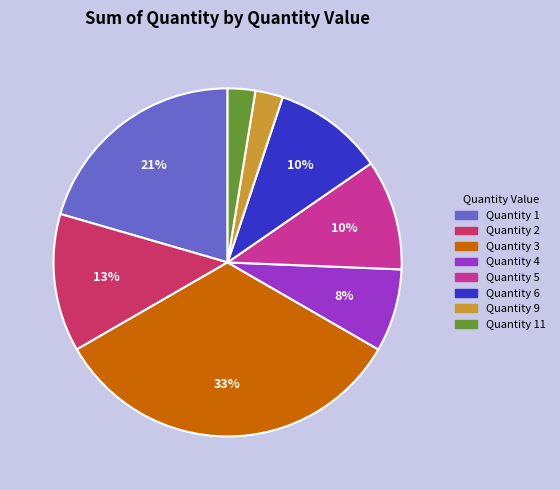

Is there a majority slice in this chart?

No